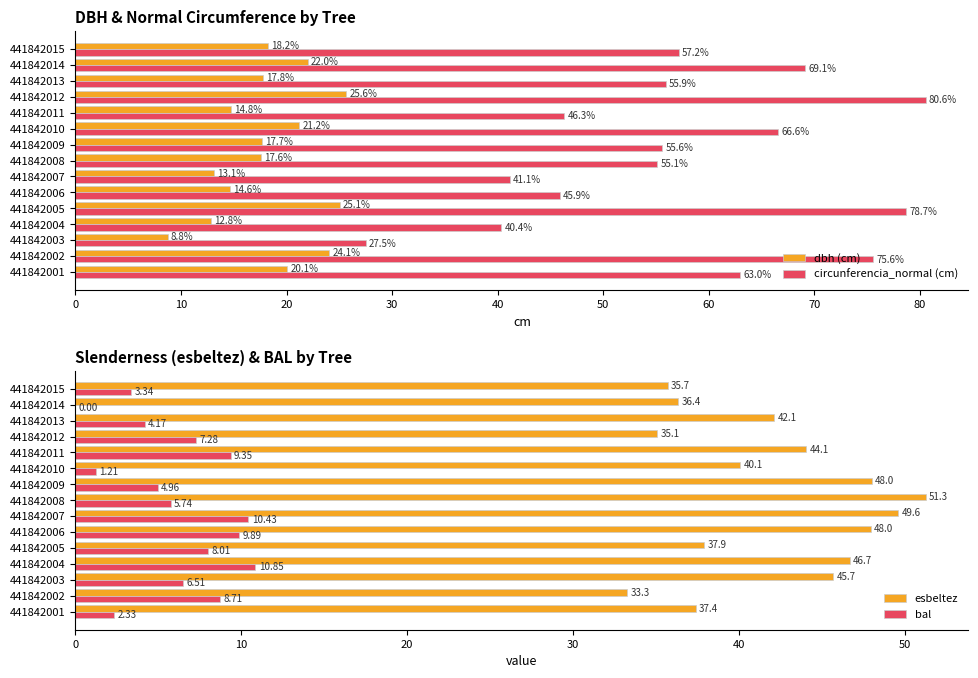

Is it true that dbh (cm) equals 25.1 at 441842005?

True